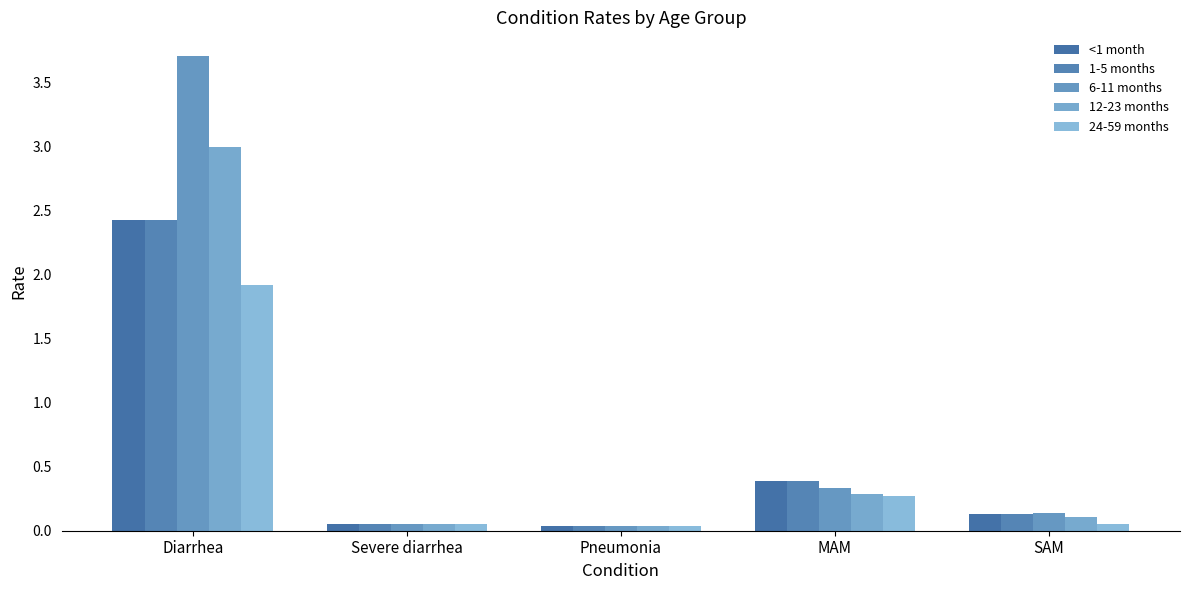

Which series has the largest range (max minus min)?

6-11 months